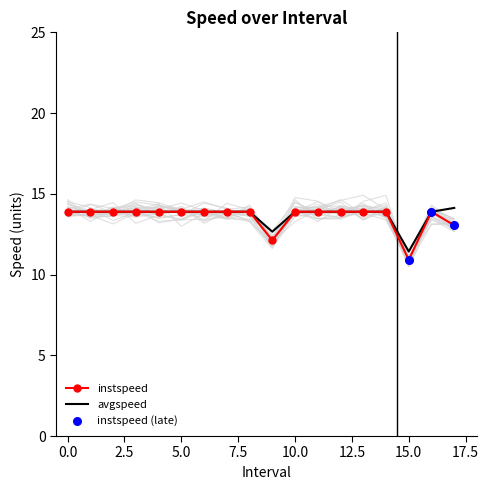

Which series contains the highest Y value?

avgspeed